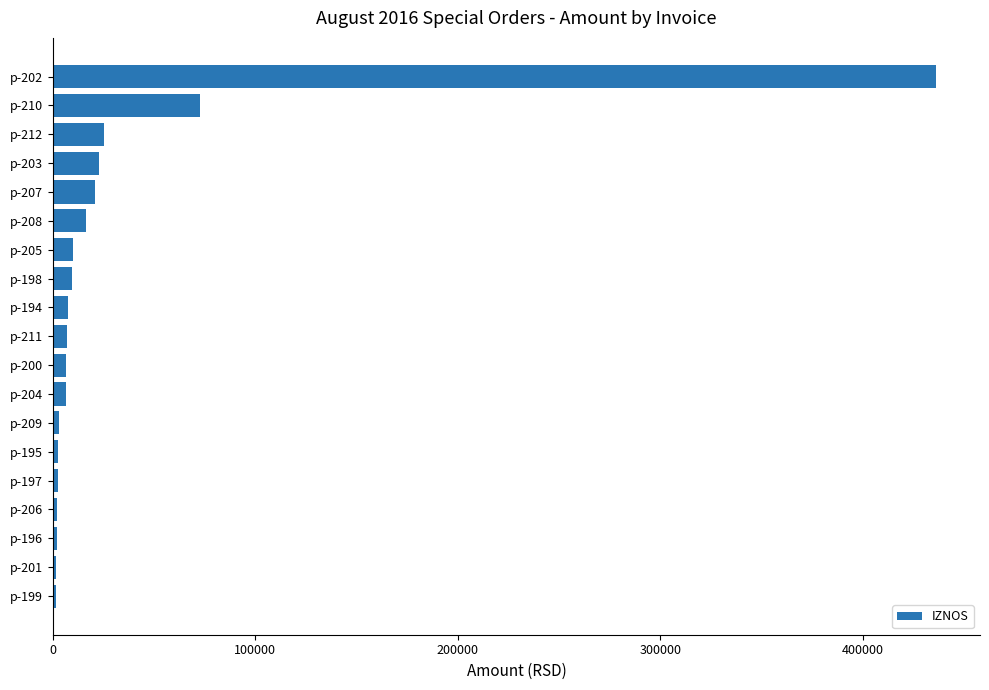

Is it true that the value at p-203 is 22740.0?

True